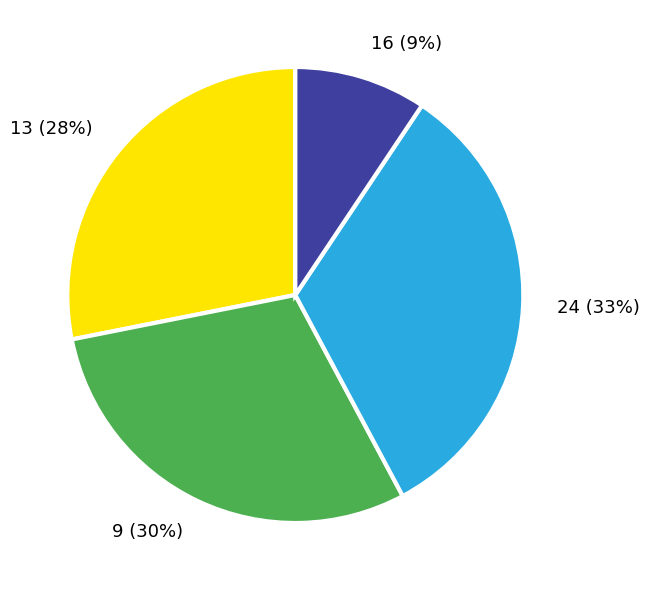

Approximately how many times larger is the value at 16 (9%) compared to 13 (28%)?

0.3